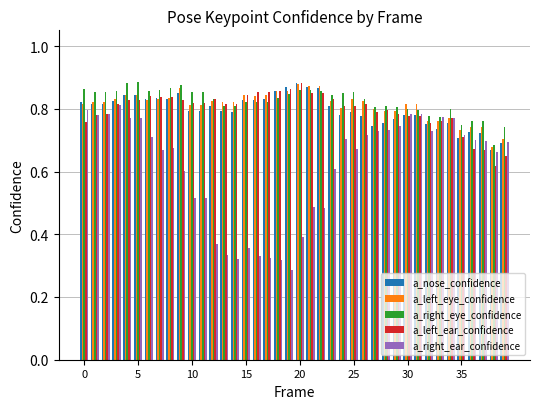

What is the sum of all a_left_ear_confidence values?

31.9